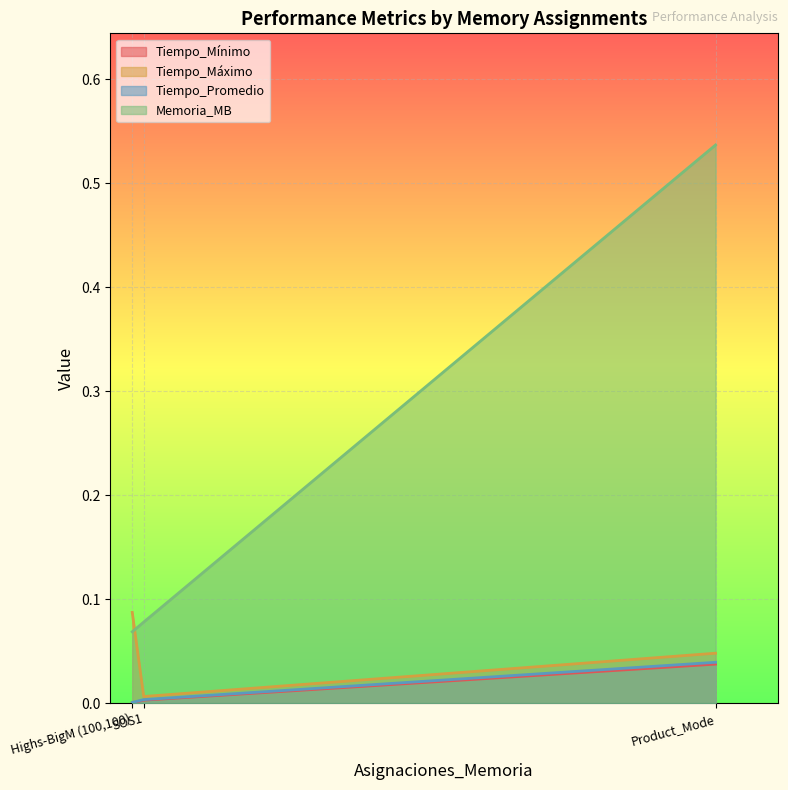

What is the label of the 2nd point from the left?

SOS1